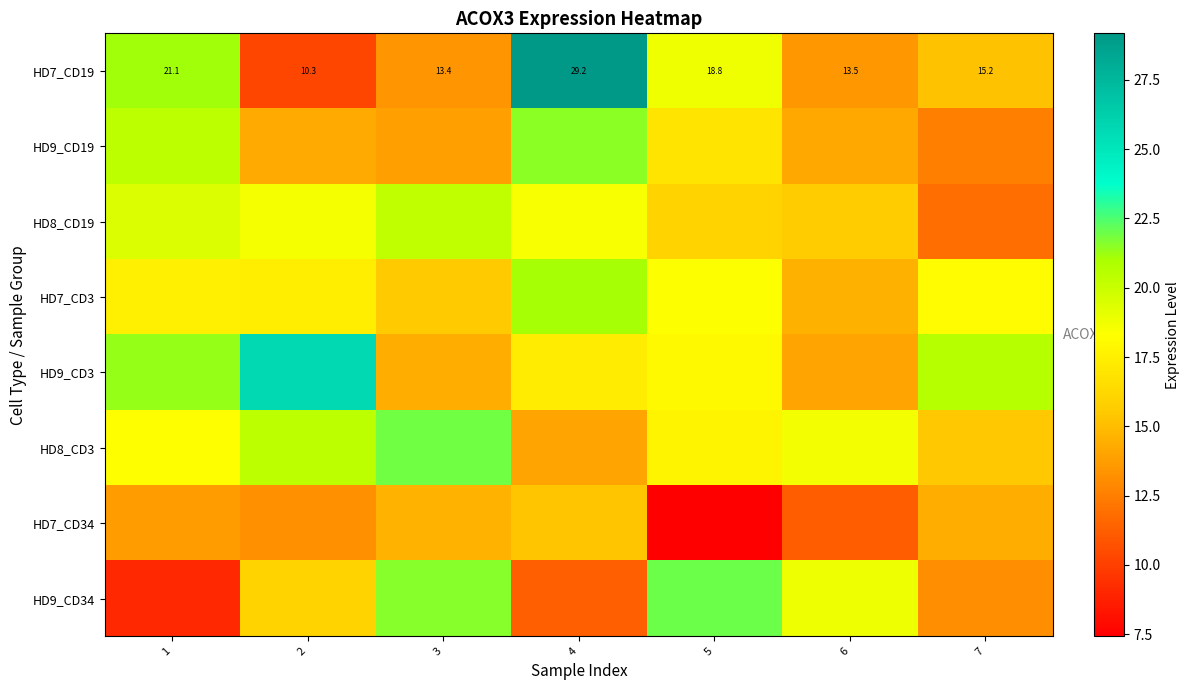

Which series has the largest total across all categories?

HD9_CD3